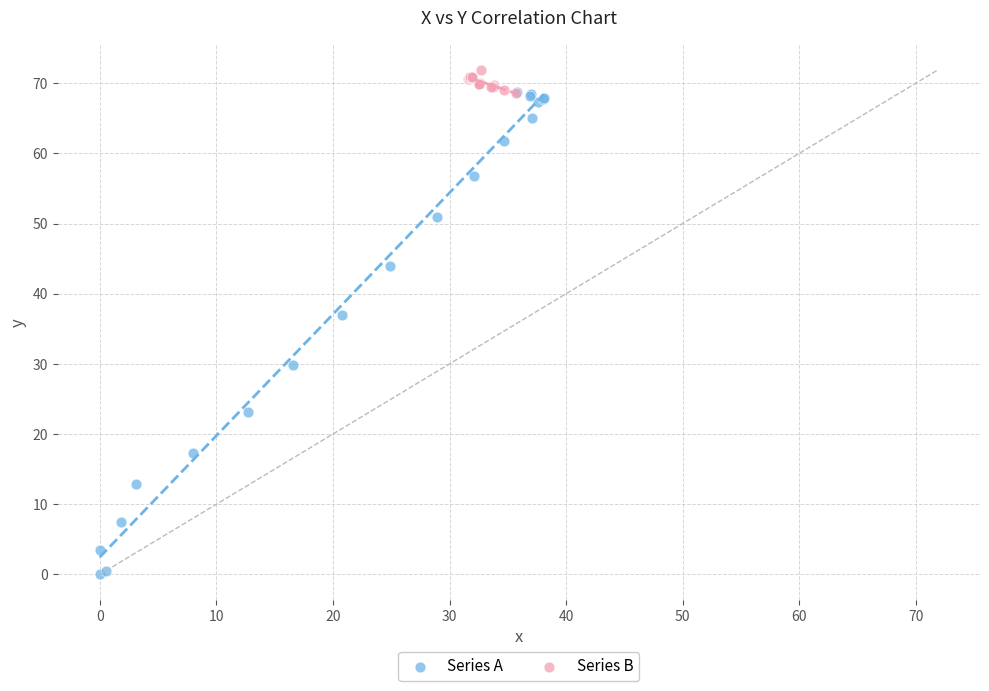

Which series reaches the maximum Y coordinate?

Series B